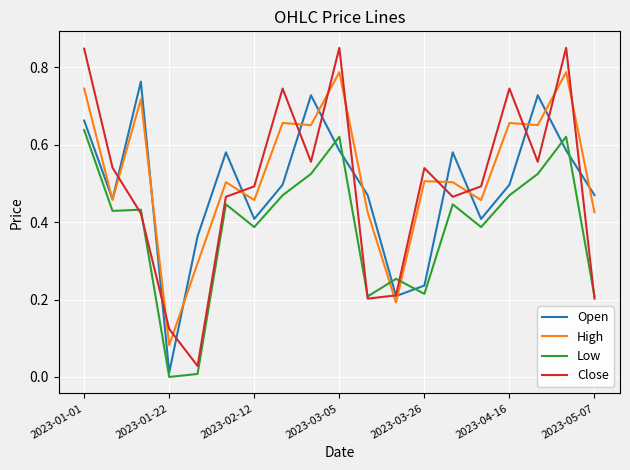

True or false: Open has more than 0 interior local peaks.

True